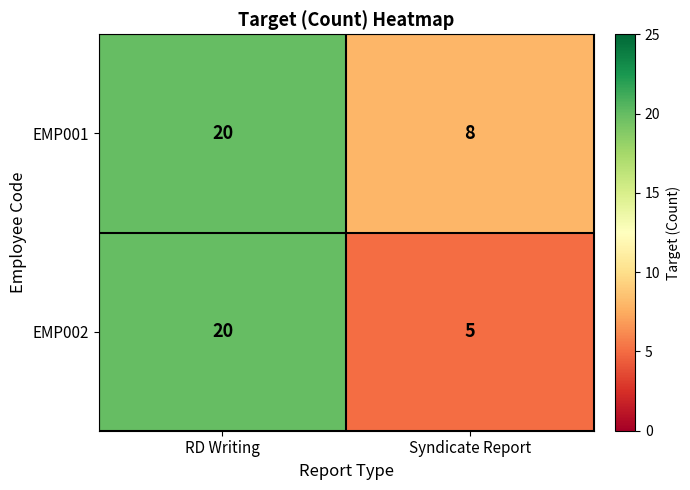

What is the approximate value of EMP001 at RD Writing, to the nearest 5?

20